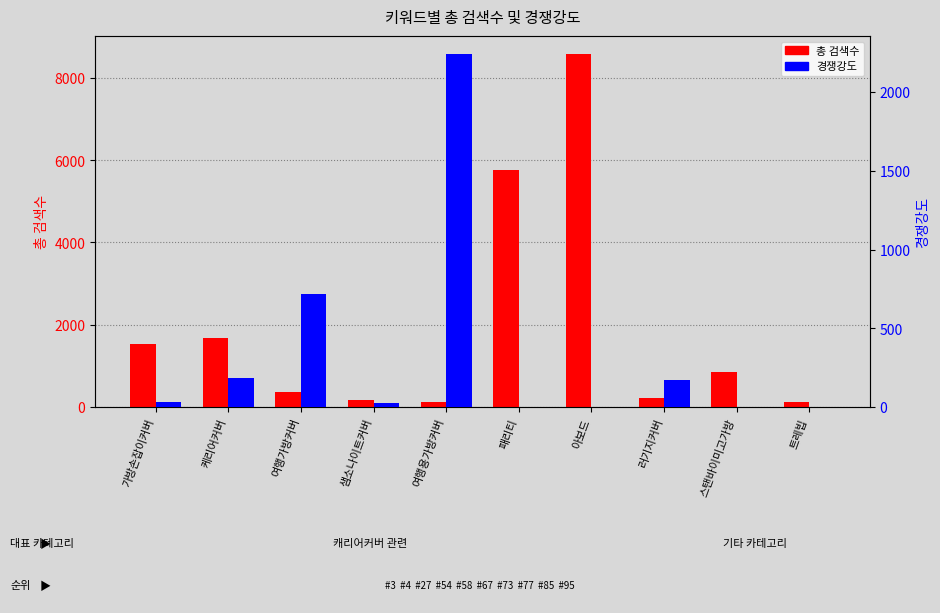

What is the difference between the 경쟁강도 values at 샘소나이트커버 and 패리티?

22.5